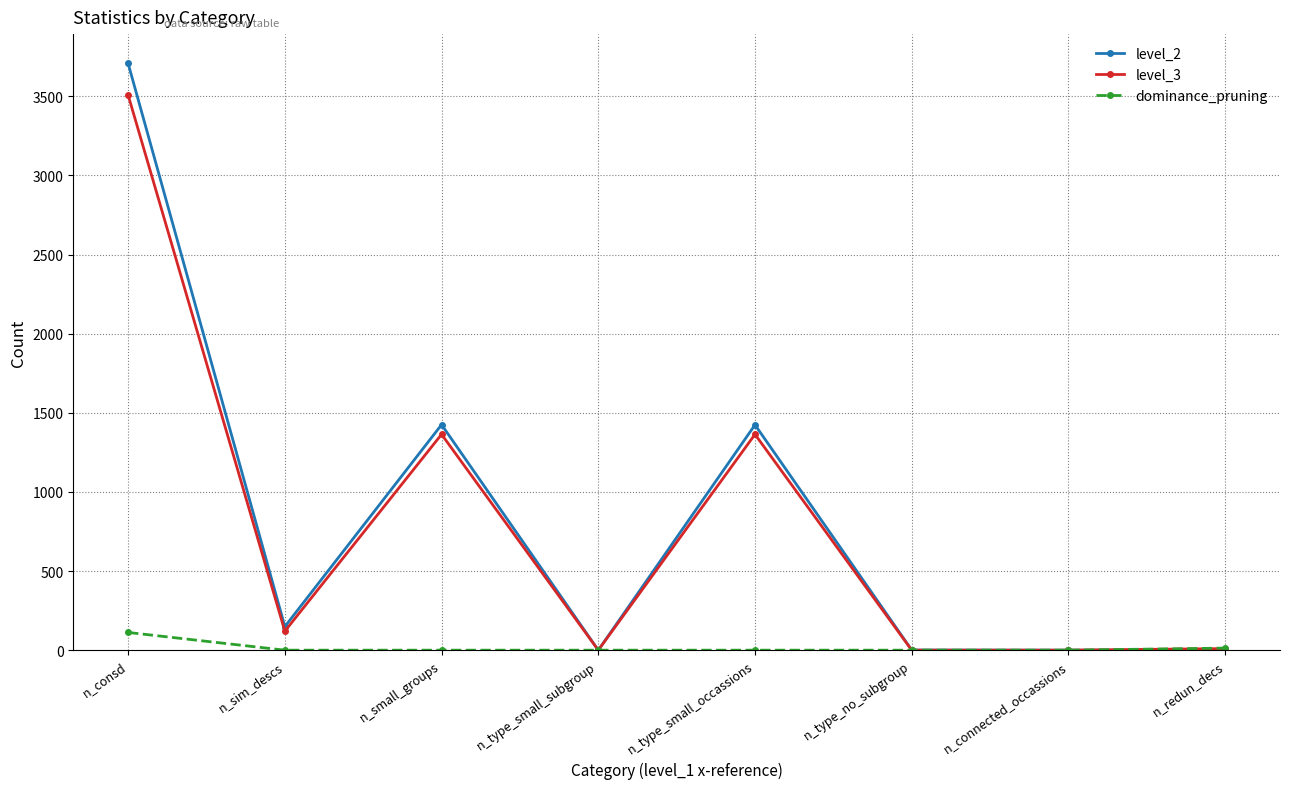

Rank the series by their maximum value, from lowest to highest.

dominance_pruning, level_3, level_2